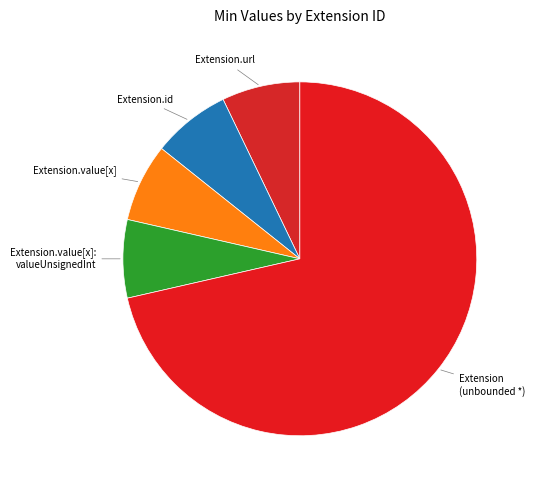

Approximately how many times larger is the value at Extension (unbounded *) compared to Extension.value[x]?

10.0